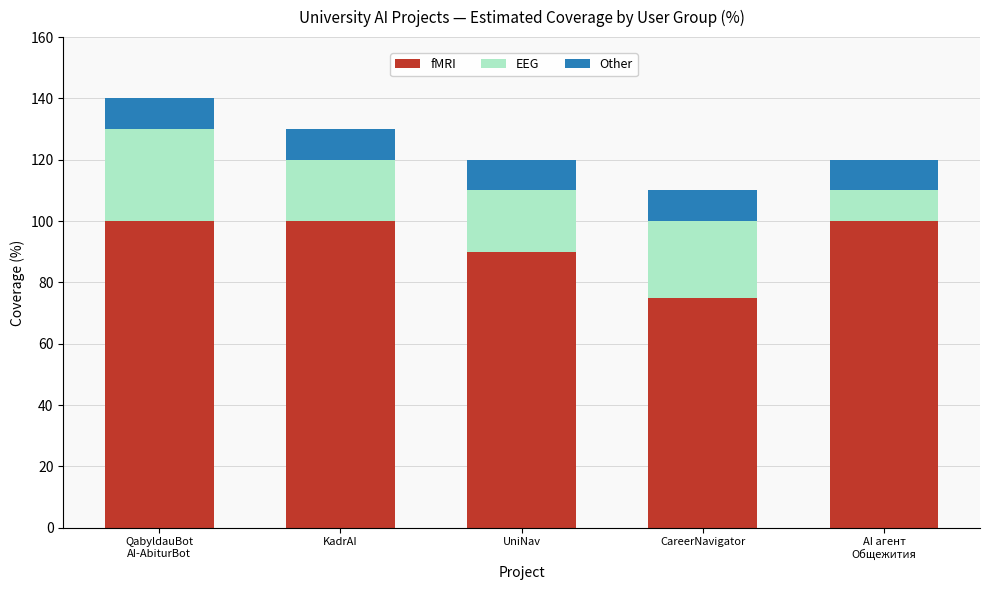

Are the bars horizontal?

No